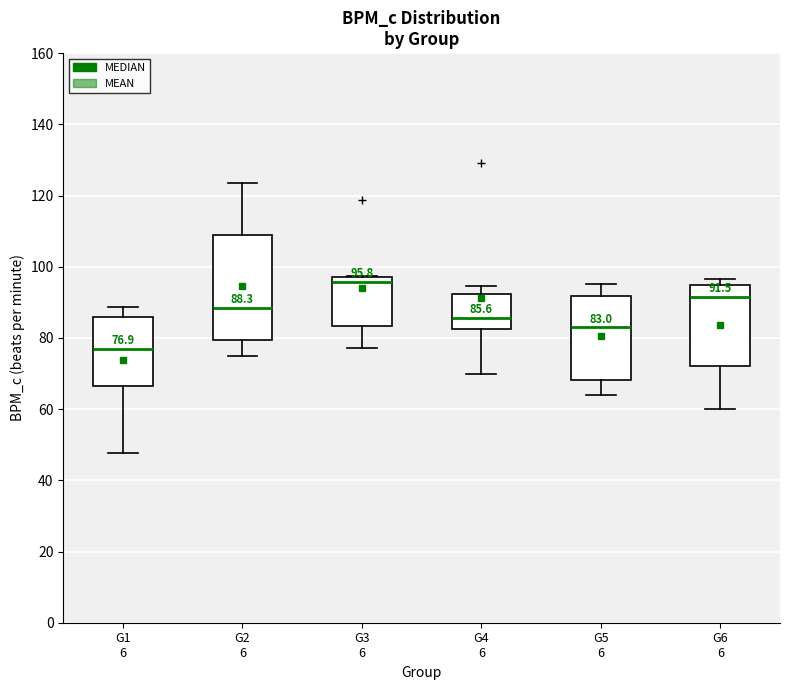

Which box has the highest median line?

G3 6